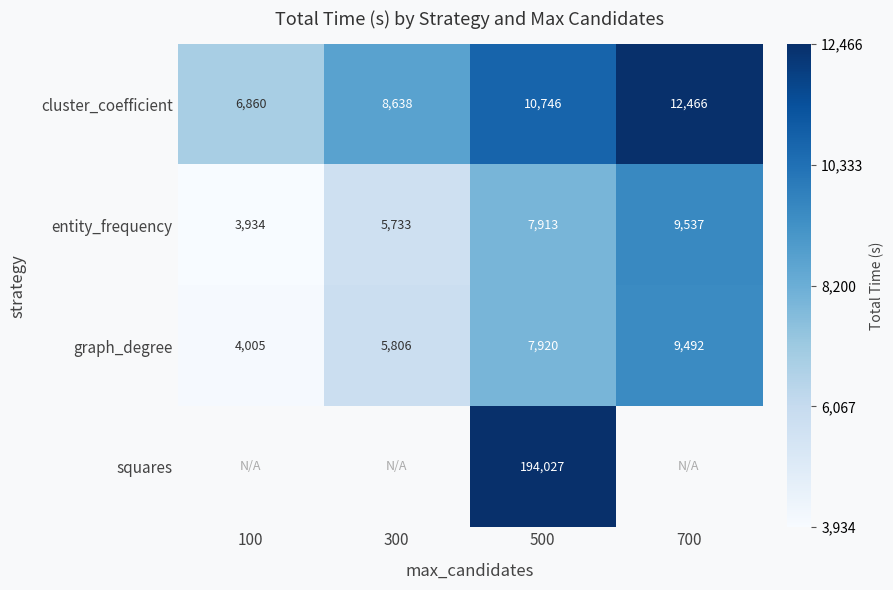

At 500, list the series in order from largest to smallest.

squares, cluster_coefficient, graph_degree, entity_frequency